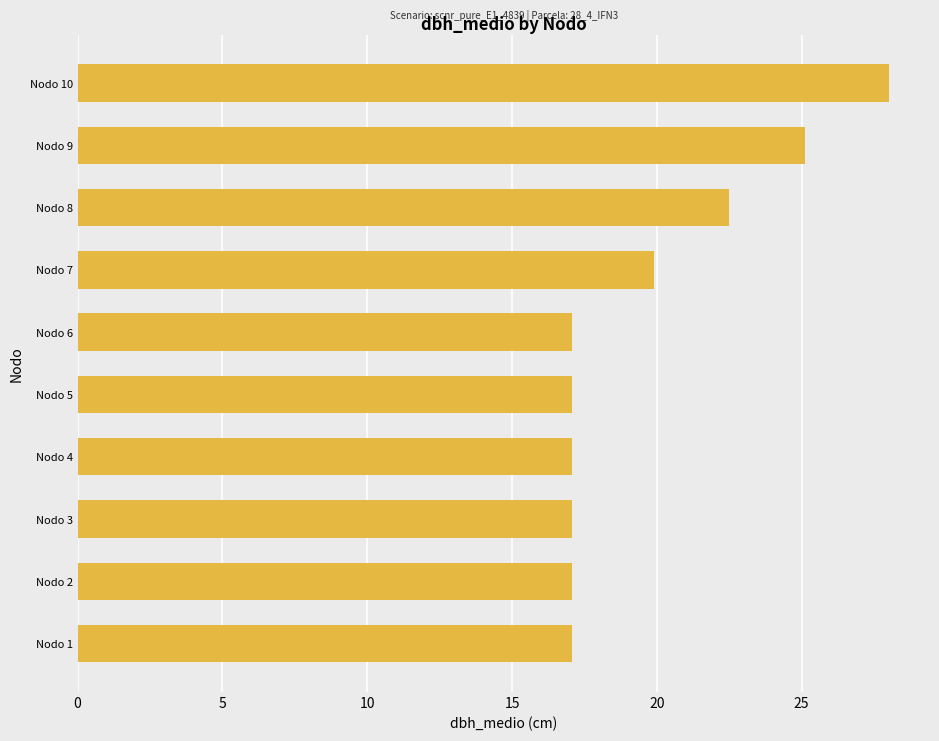

Between Nodo 4 and Nodo 7, which is larger?

Nodo 7